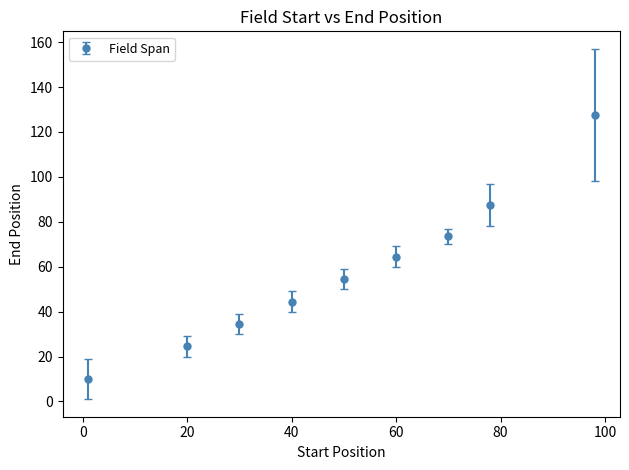

What is the greatest value displayed?

127.5